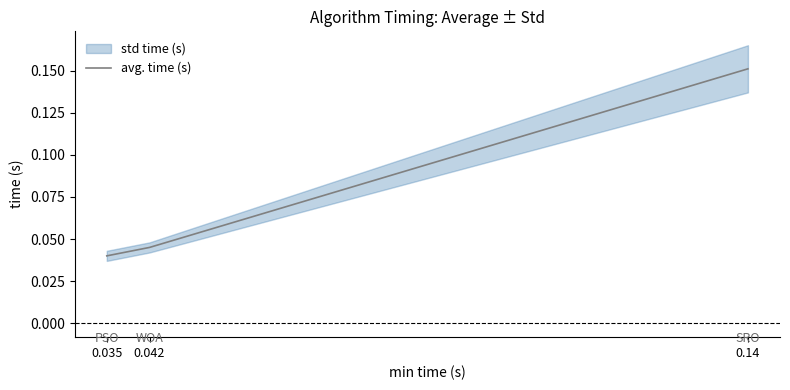

What is the sum of the values at 0.042 and 0.035?

0.1